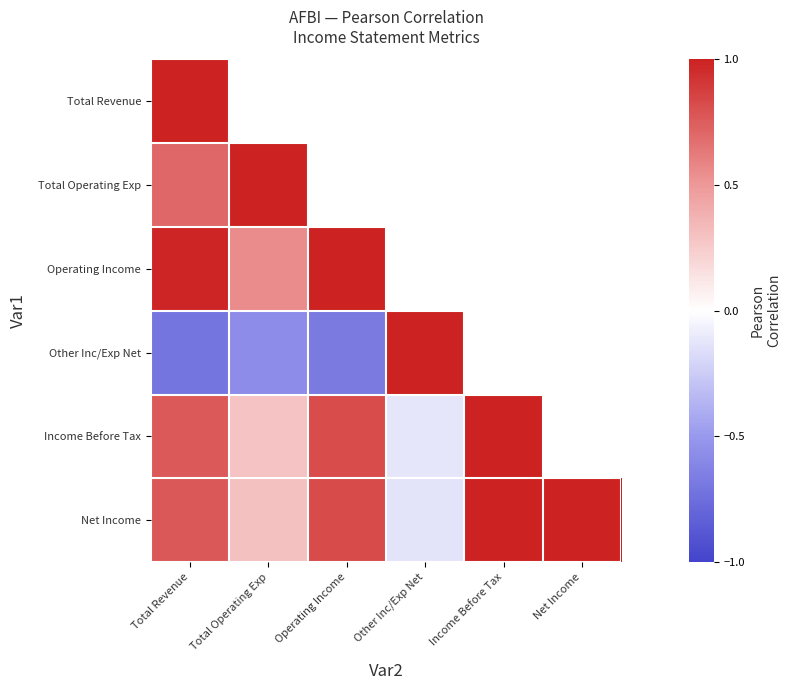

Count the number of categories in the chart.

6